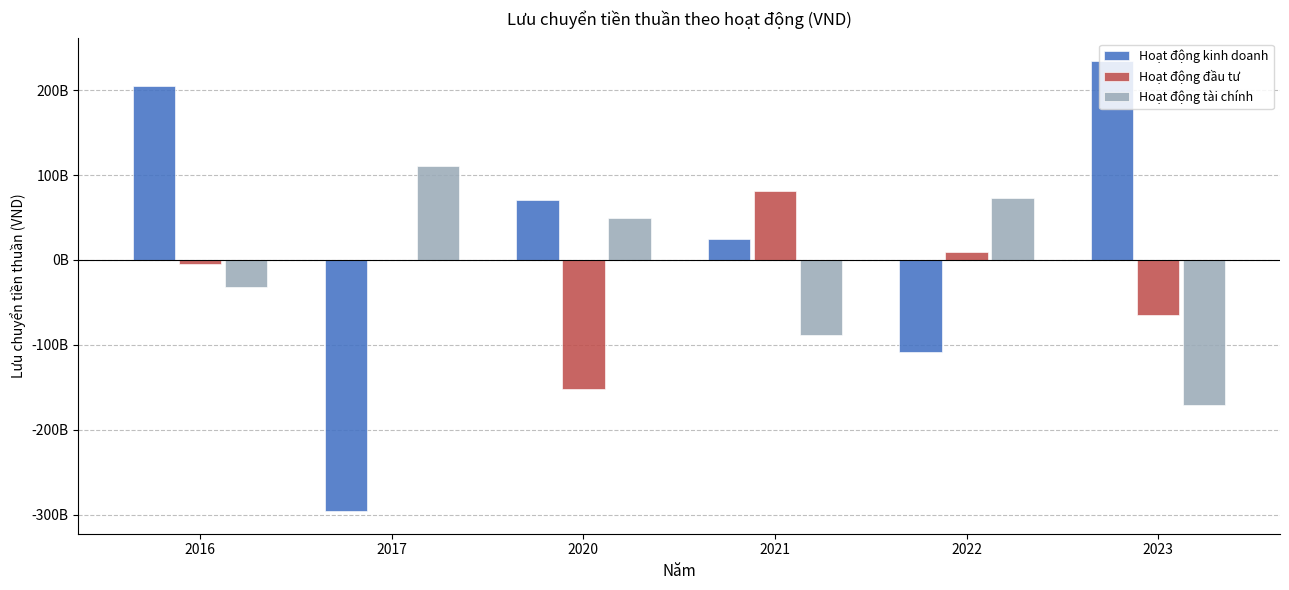

Which category has the lowest value in the Hoạt động tài chính series?

2023